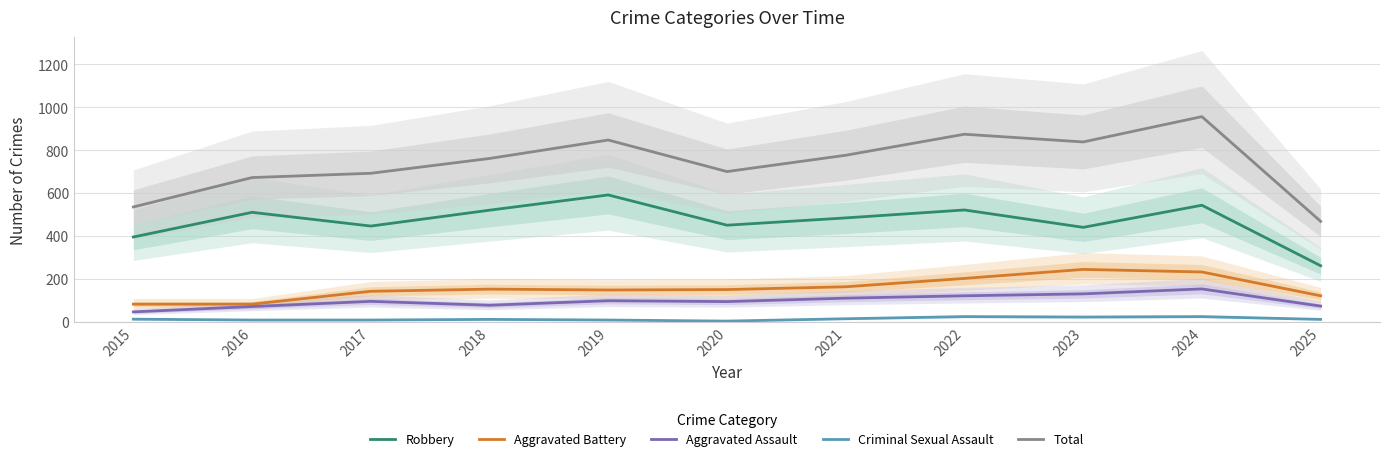

Reading left to right, list all the values displayed in this chart.

Robbery: 395	510	446	520	591	450	484	521	440	543	261
Aggravated Battery: 82	82	142	152	148	150	163	202	244	232	121
Aggravated Assault: 46	71	95	77	98	94	110	121	130	153	73
Criminal Sexual Assault: 12	8	8	11	8	3	14	24	22	24	11
Total: 535	672	692	761	847	700	776	874	838	956	468